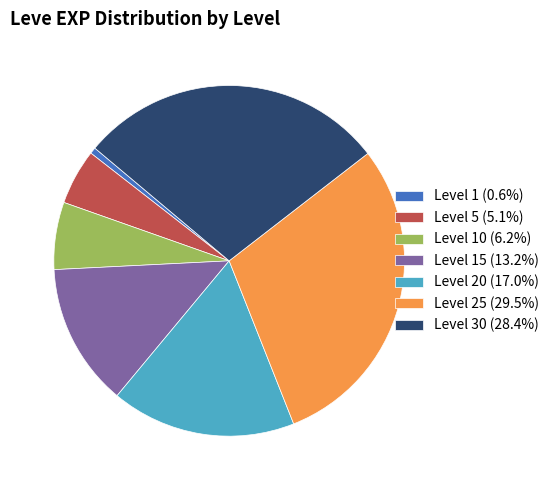

Do Level 20 (17.0%) and Level 1 (0.6%) together represent more than half of the pie?

No